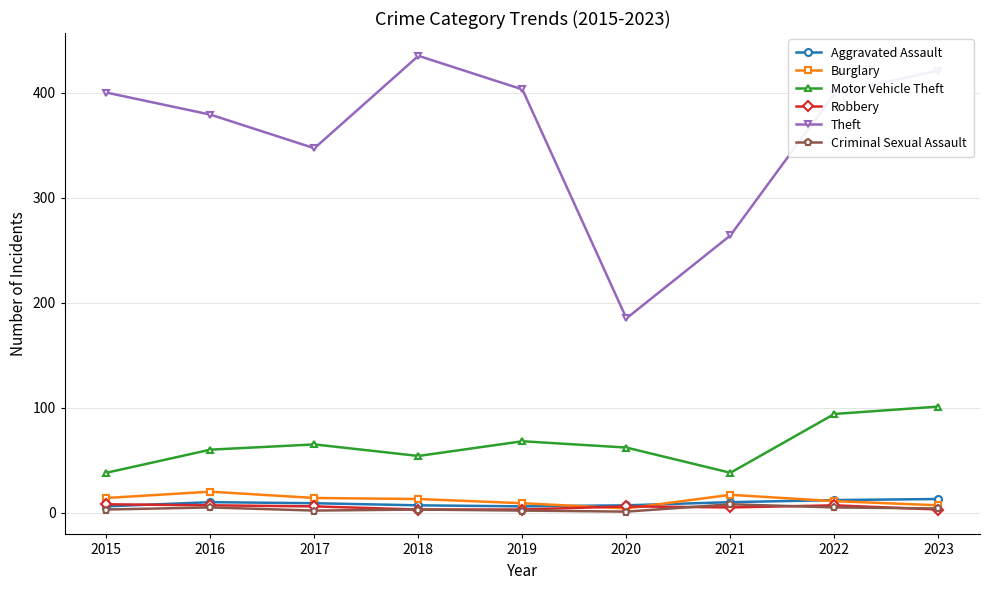

Is this an area chart (filled region under the line)?

No